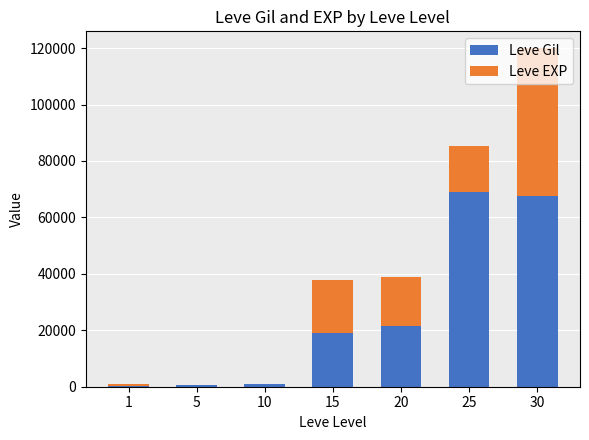

Are the bars grouped side by side (vs. stacked)?

No